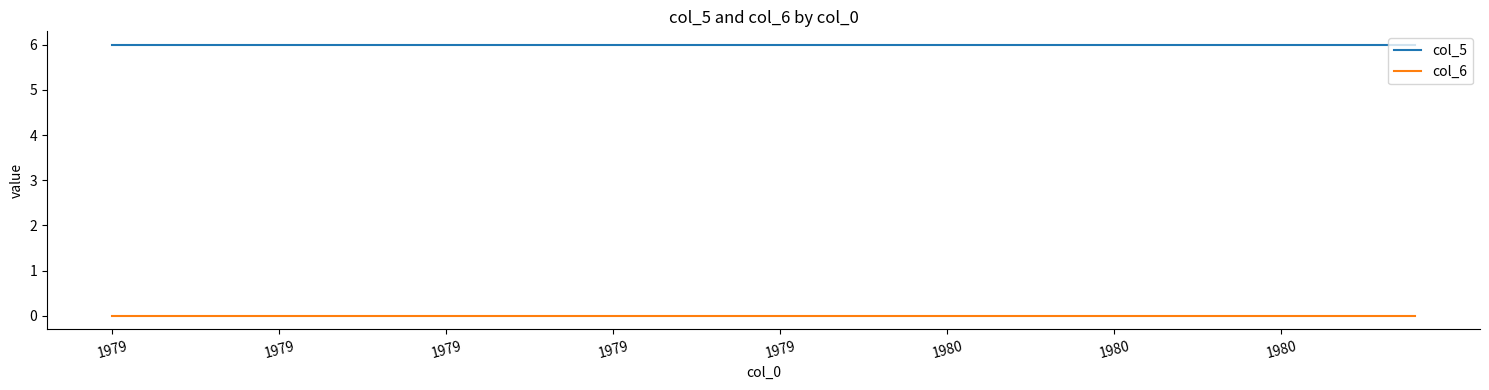

Rank the series by their maximum value, from lowest to highest.

col_6, col_5